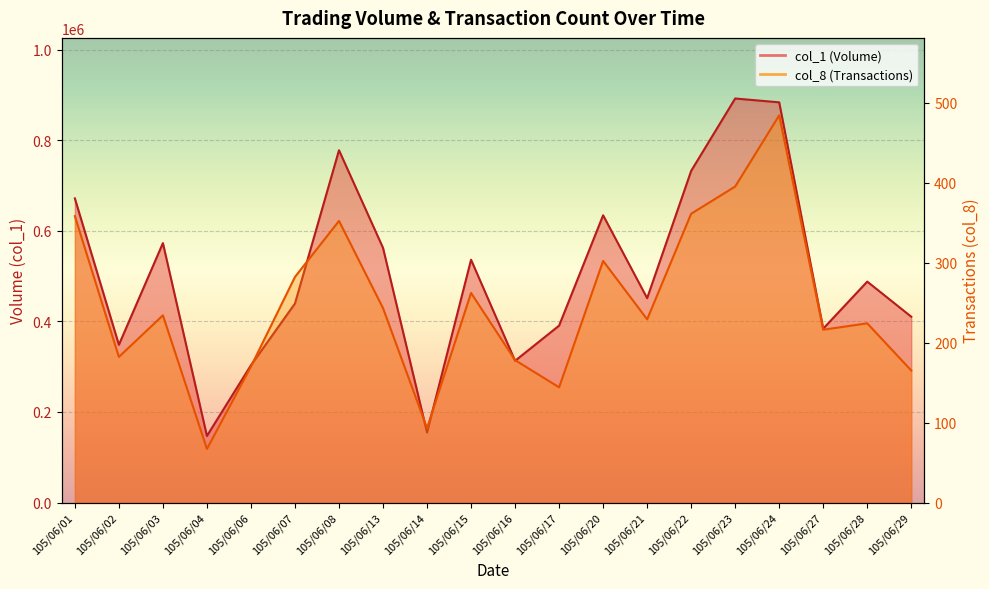

What is the sum of all col_8 values?

4941